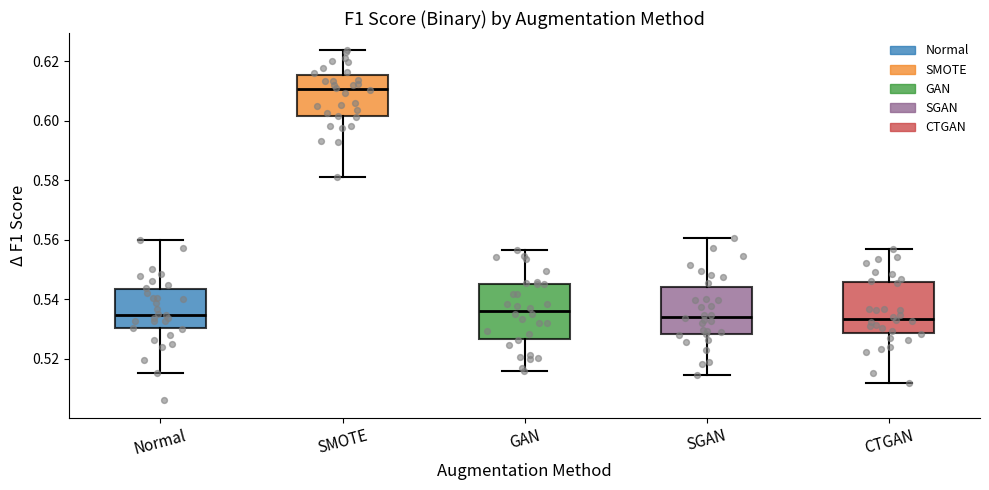

Where does the lower whisker of the box for SGAN end on the y-axis? The values are not printed on the chart, so give them approximately, as read against the axis.

0.514